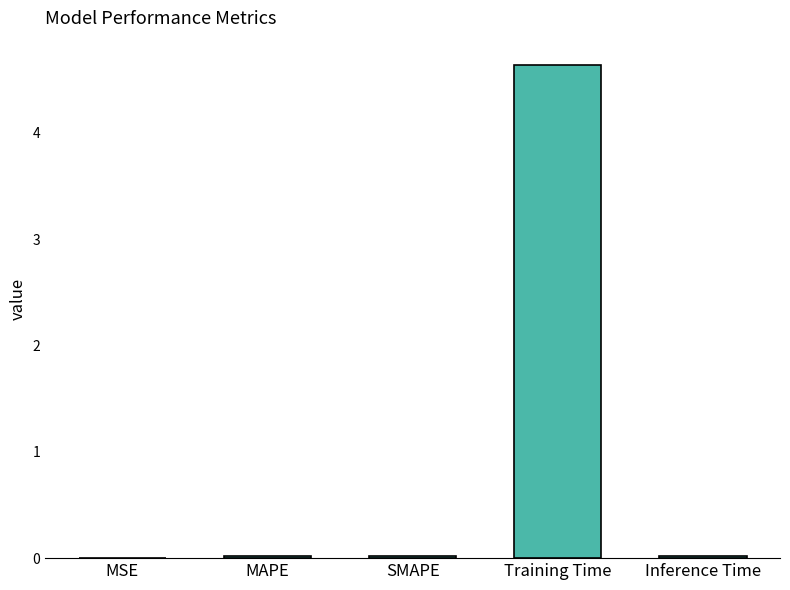

True or false: the data shows 0.0 at MAPE.

True